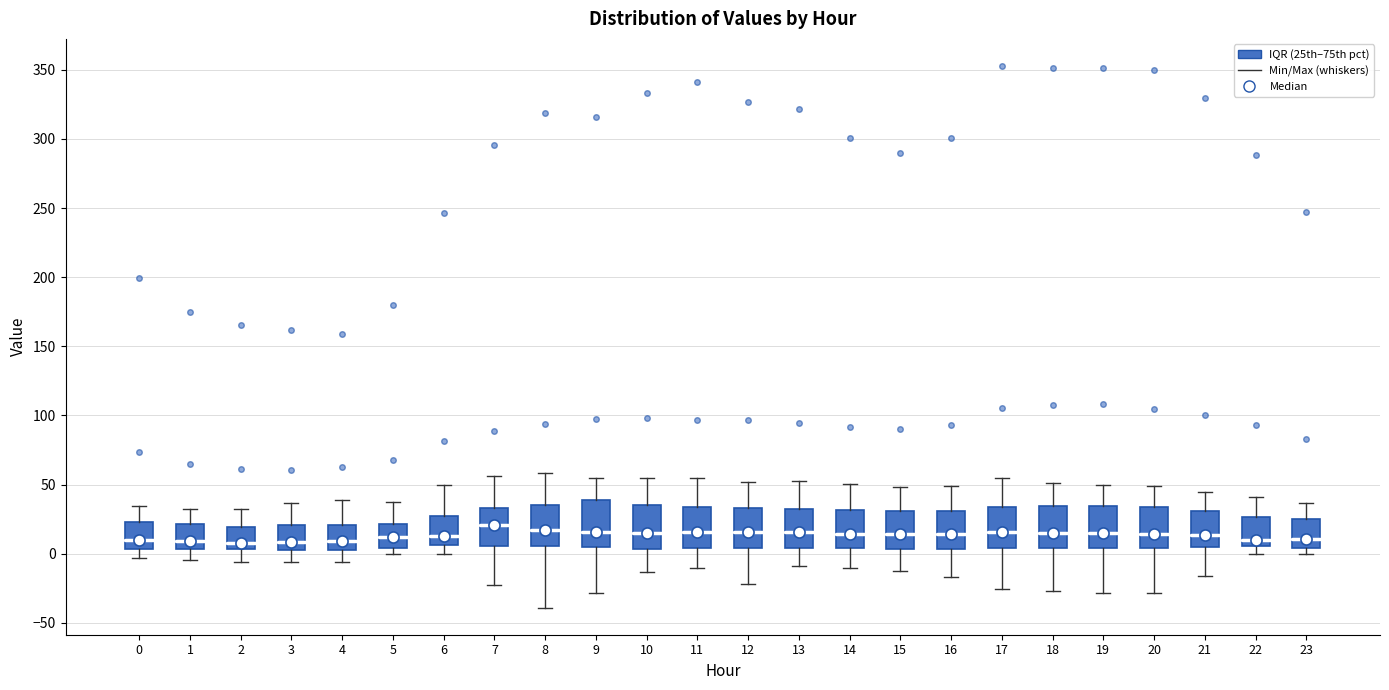

Where is the lower edge of the box at x = 20 on the y-axis? The values are not printed on the chart, so give them approximately, as read against the axis.

5